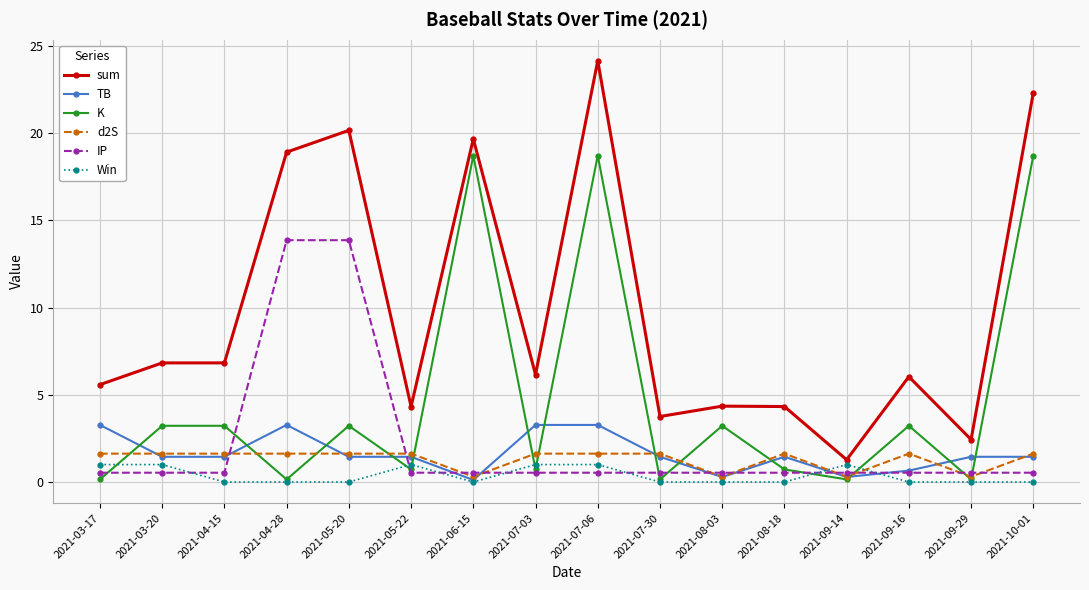

What is the greatest value displayed?

24.1